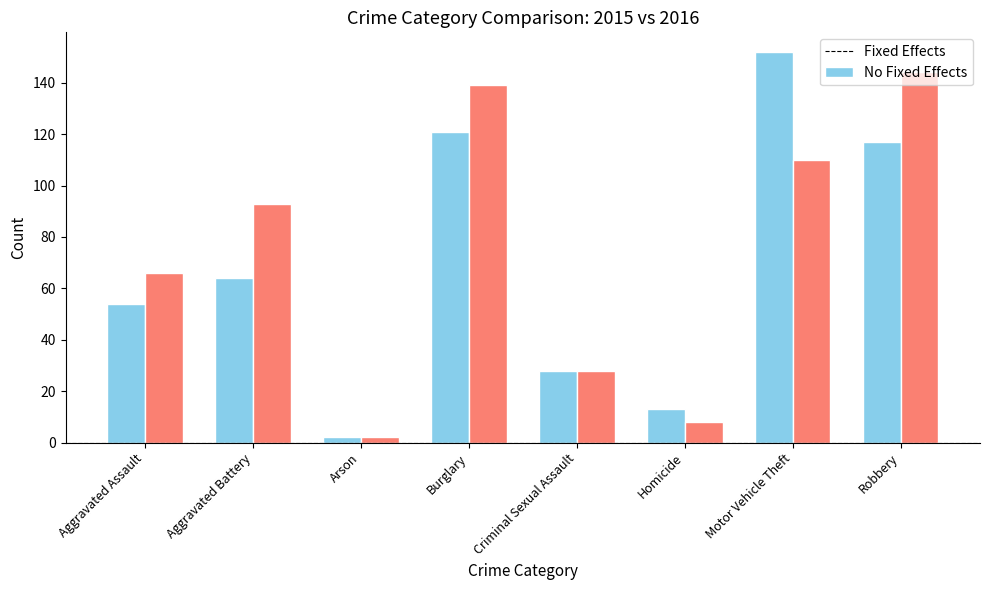

How many values in the Fixed Effects series are below 64?

4